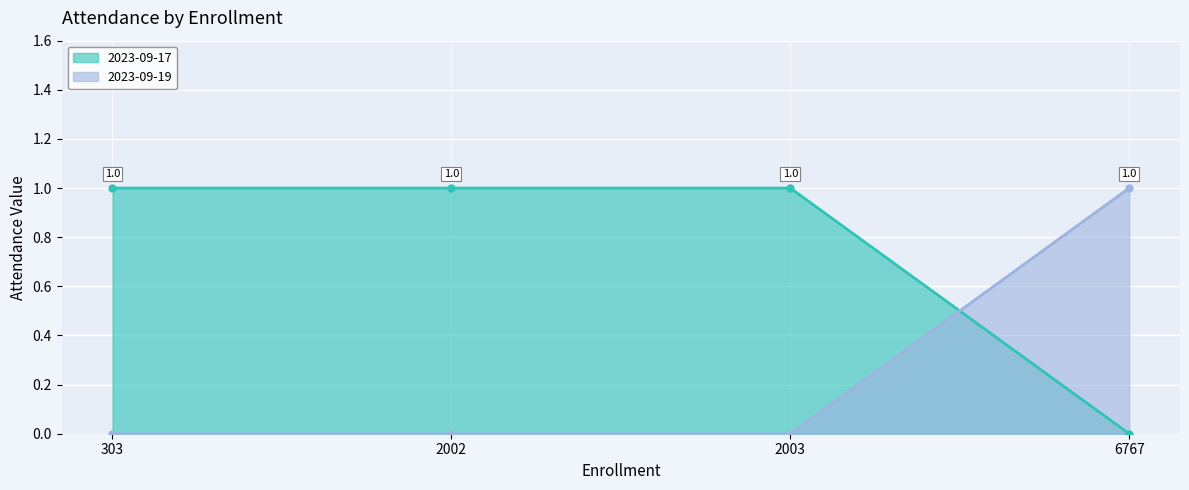

Count the 2023-09-19 values in the range 0 to 1.

4